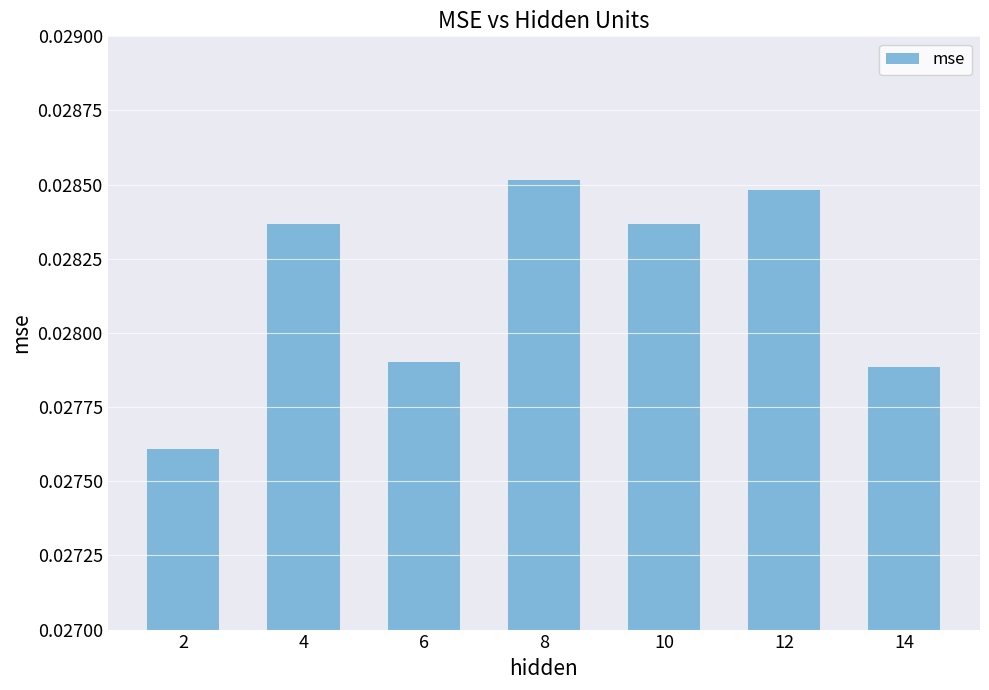

How many values are between 0 and 1?

7